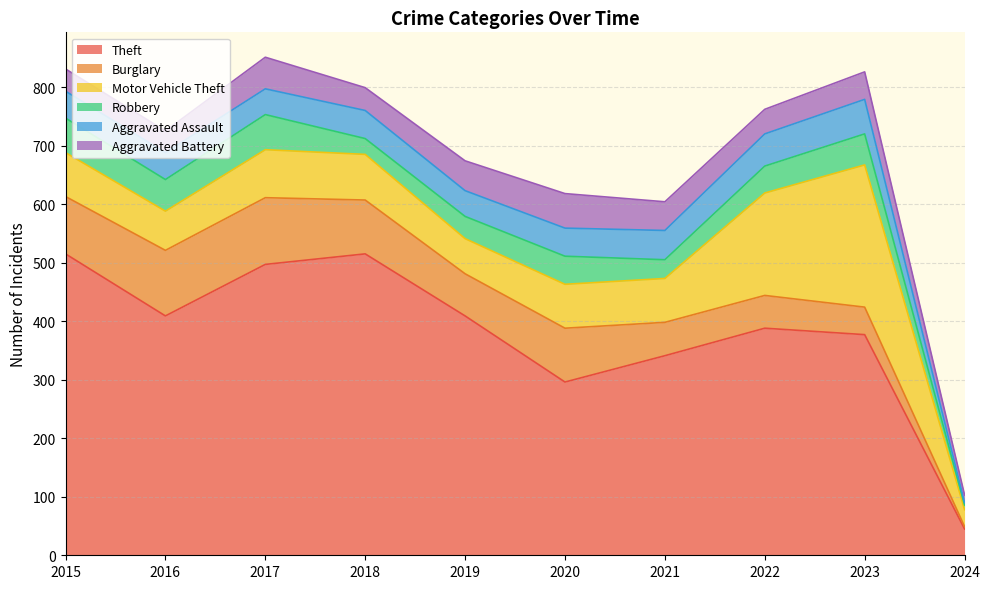

Reading right to left, list all the values displayed in this chart.

Theft: 45	377	388	341	296	409	515	497	409	515
Burglary: 4	47	56	57	92	72	92	114	112	98
Motor Vehicle Theft: 29	243	175	75	75	60	78	82	67	75
Robbery: 8	53	46	32	48	38	27	60	54	59
Aggravated Assault: 4	59	55	50	48	44	48	44	46	46
Aggravated Battery: 13	47	42	49	59	51	39	54	37	38